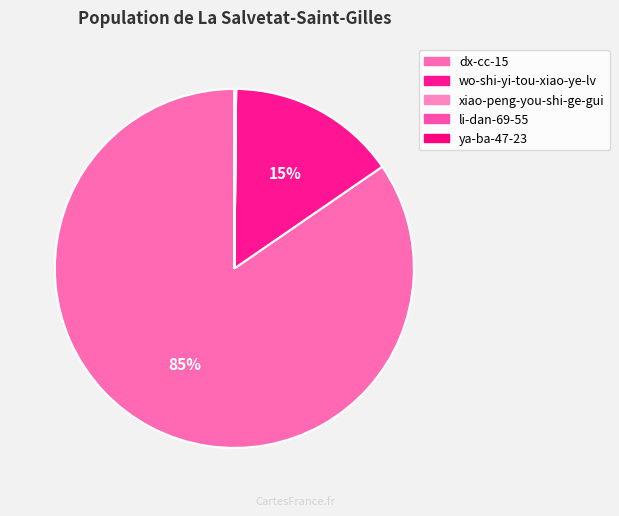

To the nearest percent, what percentage of the pie is wo-shi-yi-tou-xiao-ye-lv?

15%